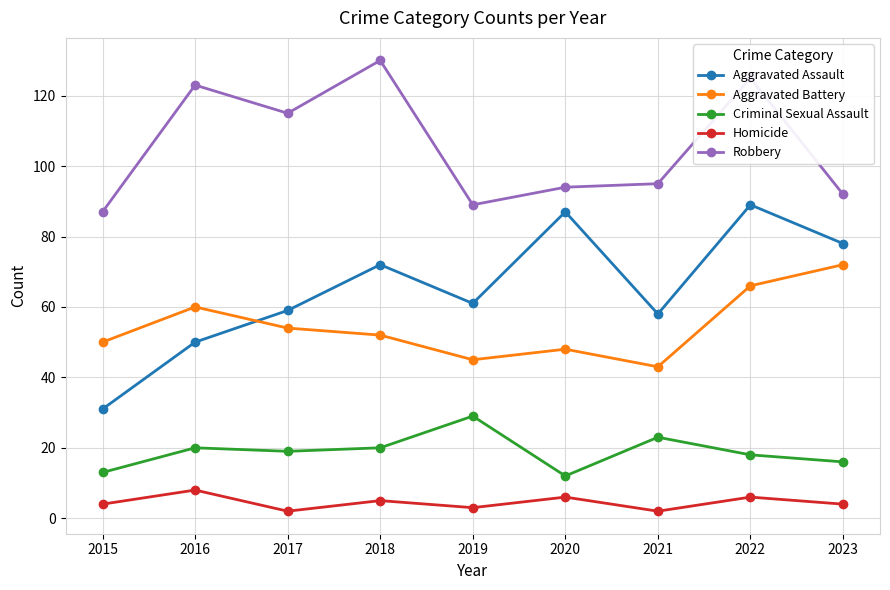

Where is the first local maximum for Robbery?

2016